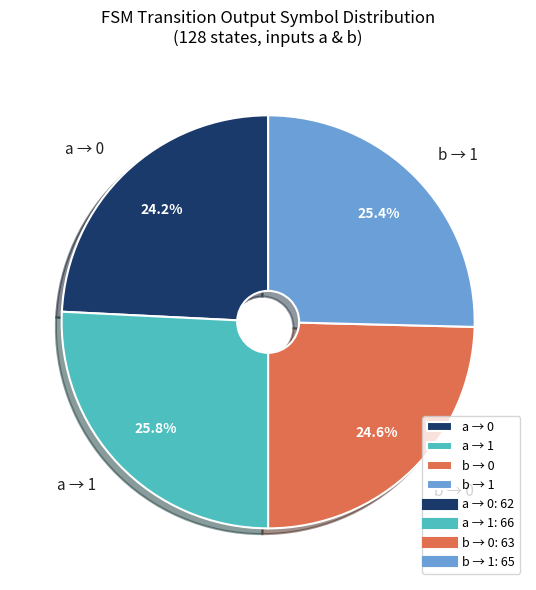

What percentage do a → 0 and b → 0 together represent?

48.8%